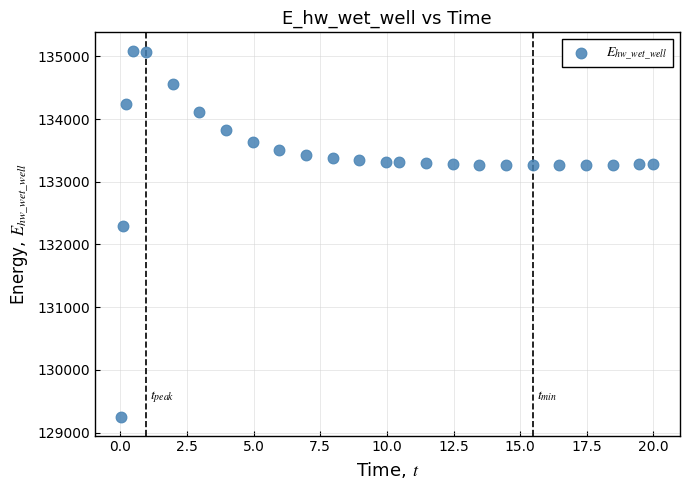

What Y value in the scatter plot is closest to 132168?

132296.3